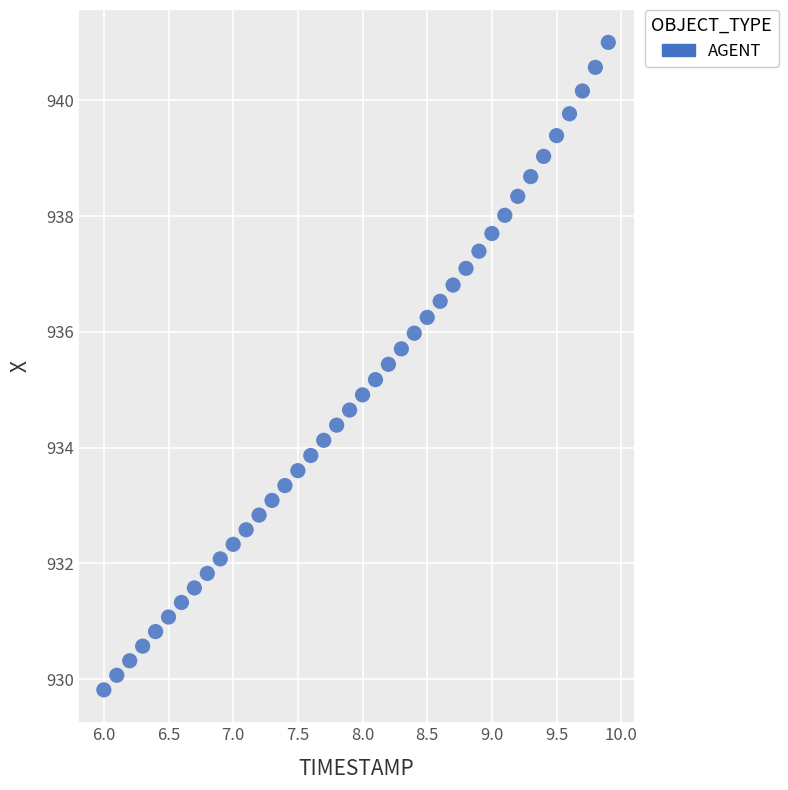

What is the range of X values (max minus min)?

3.9